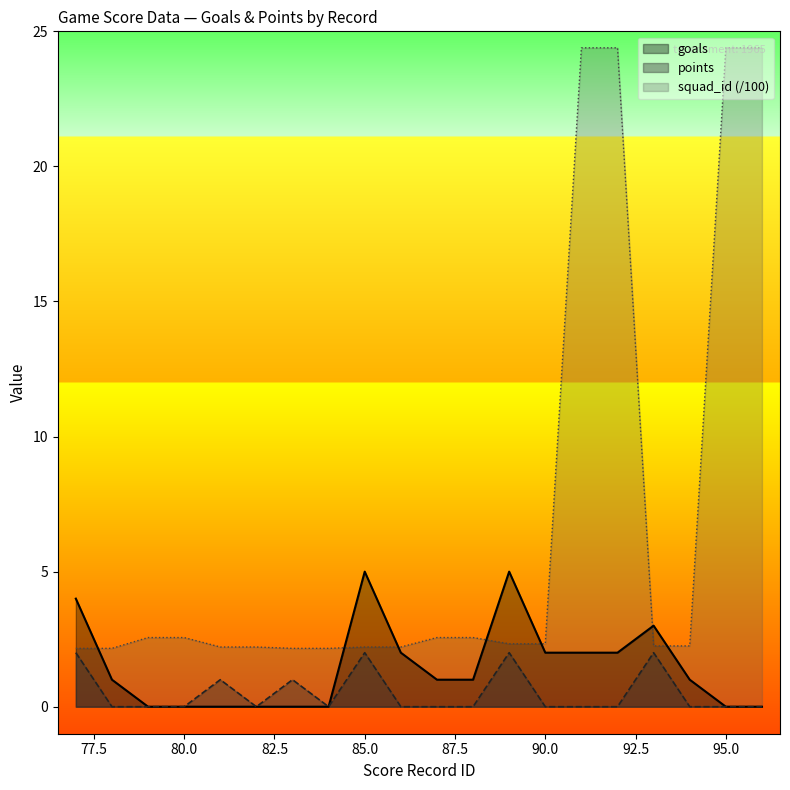

Reading left to right, list all the values displayed in this chart.

goals: 77=4.0	78=1.0	79=0.0	80=0.0	81=0.0	82=0.0	83=0.0	84=0.0	85=5.0	86=2.0	87=1.0	88=1.0	89=5.0	90=2.0	91=2.0	92=2.0	93=3.0	94=1.0	95=0.0	96=0.0
points: 77=2.0	78=0.0	79=0.0	80=0.0	81=1.0	82=0.0	83=1.0	84=0.0	85=2.0	86=0.0	87=0.0	88=0.0	89=2.0	90=0.0	91=0.0	92=0.0	93=2.0	94=0.0	95=0.0	96=0.0
squad_id: 77=2.2	78=2.2	79=2.6	80=2.6	81=2.2	82=2.2	83=2.2	84=2.2	85=2.2	86=2.2	87=2.6	88=2.6	89=2.3	90=2.3	91=24.4	92=24.4	93=2.2	94=2.2	95=24.4	96=24.4